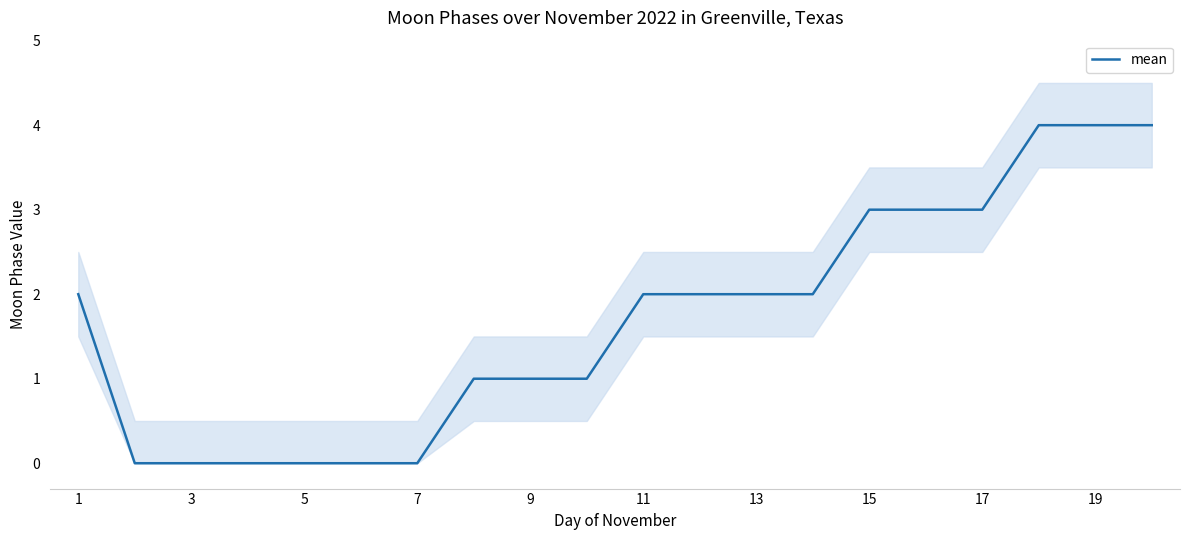

Count the number of values greater than 2.

6